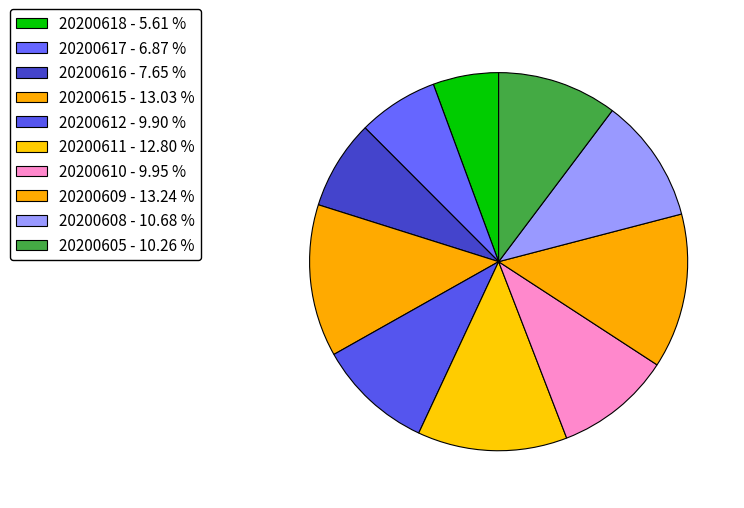

To the nearest percent, what is the difference between the largest and smallest slice percentages?

8%